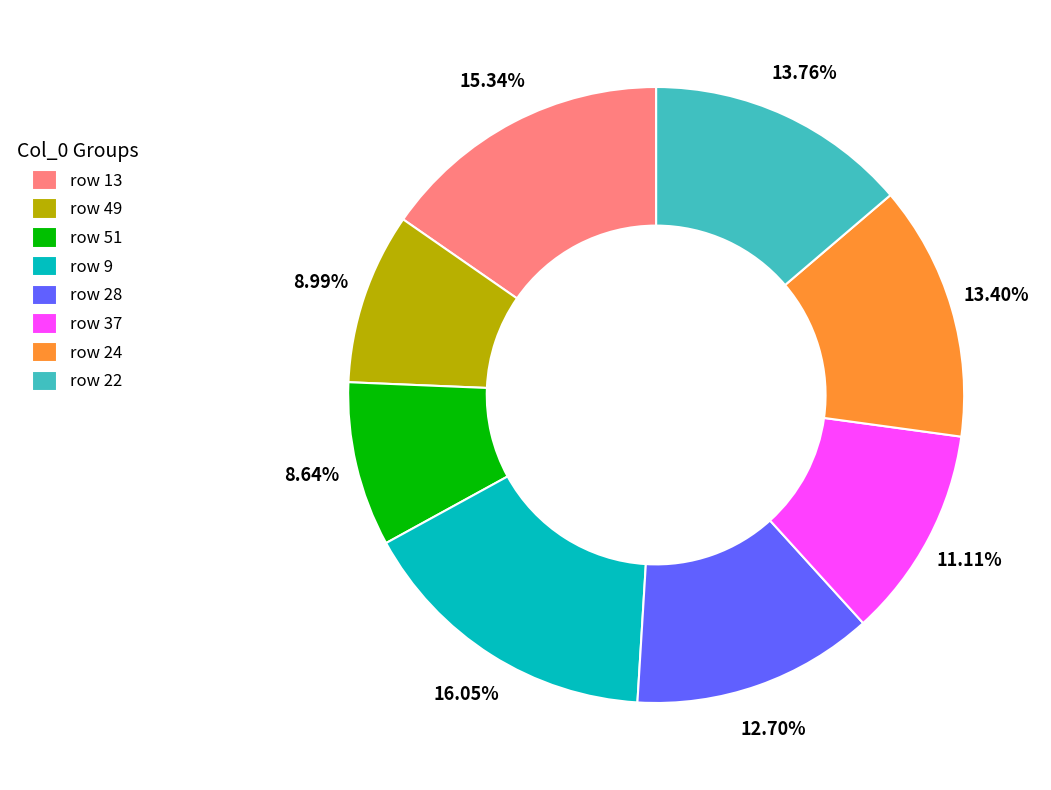

Does any single category account for the majority?

No